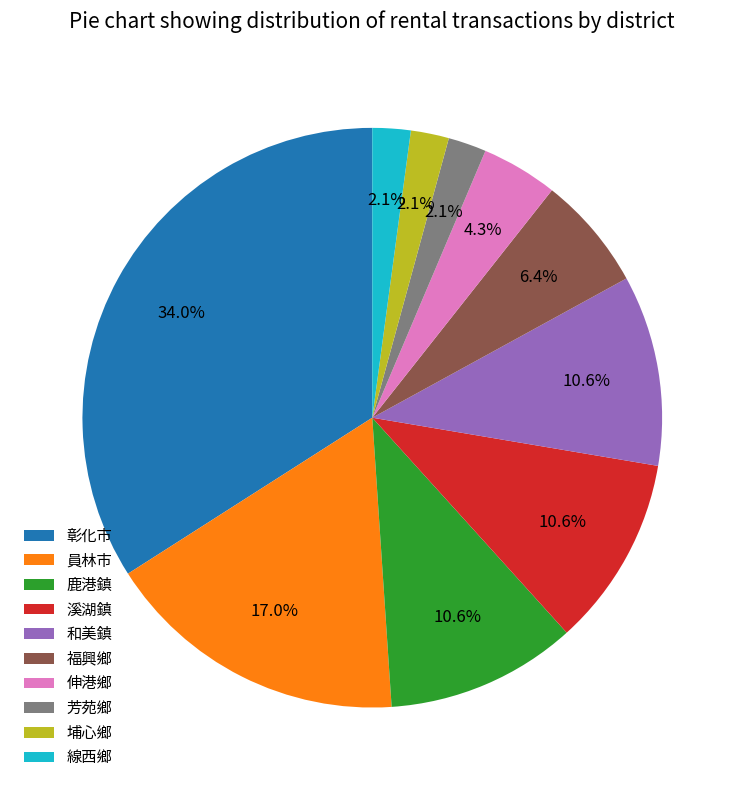

Which has a higher value, 彰化市 or 線西鄉?

彰化市